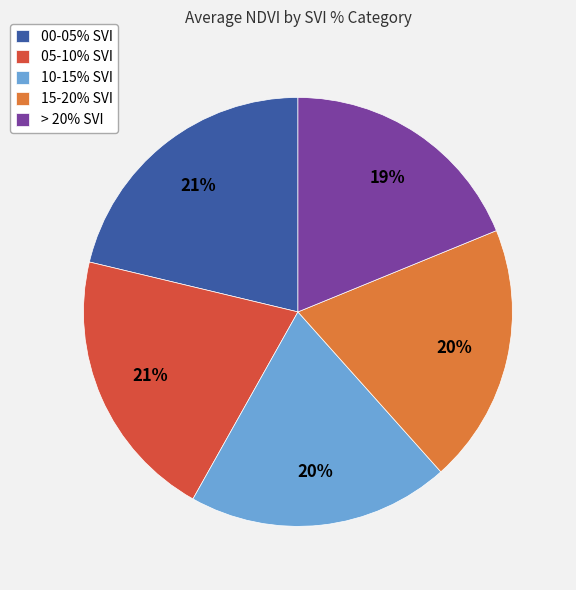

Do 15-20% SVI and 10-15% SVI together represent more than half of the pie?

No